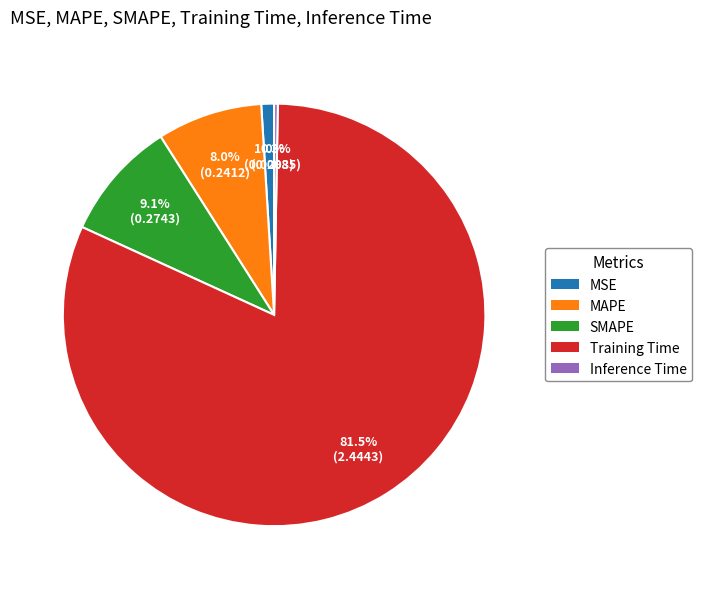

Rank the categories by value from lowest to highest.

Inference Time, MSE, MAPE, SMAPE, Training Time